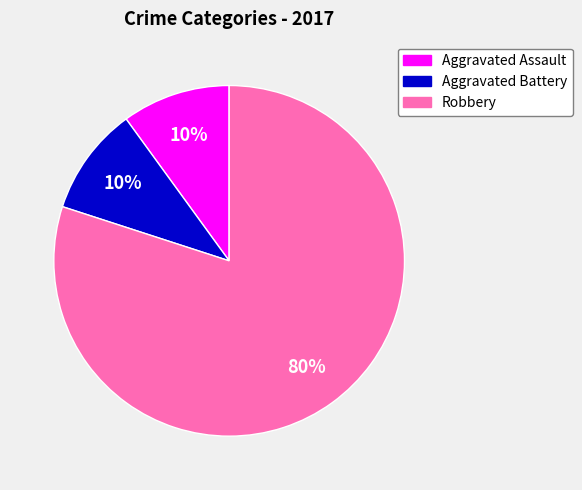

To the nearest percent, what portion does Aggravated Assault represent?

10%